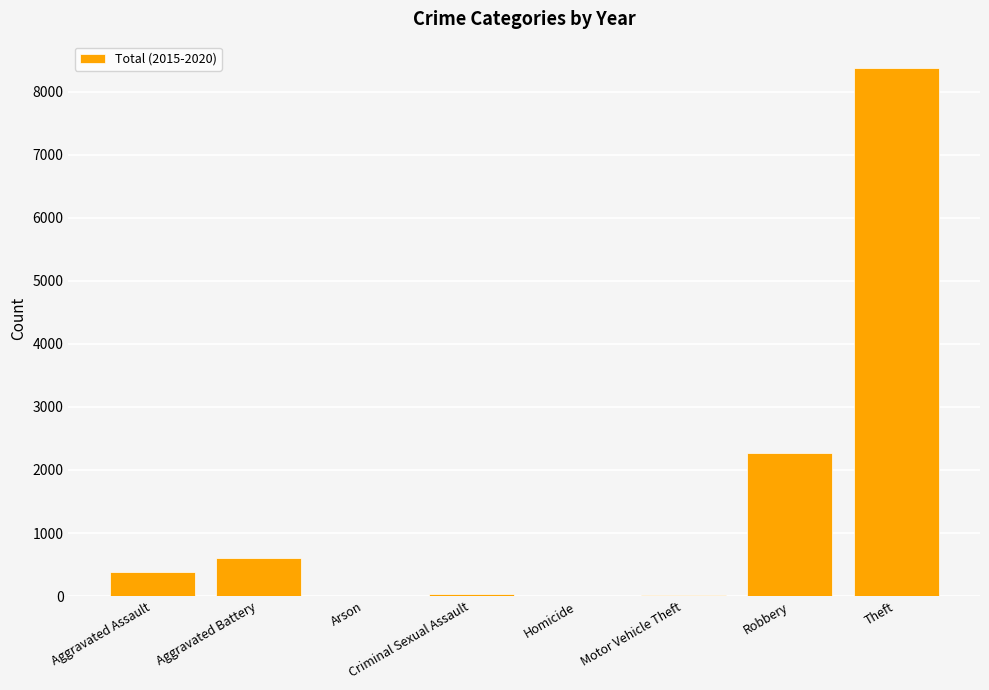

Where is the data nearest to the value 4189?

Robbery